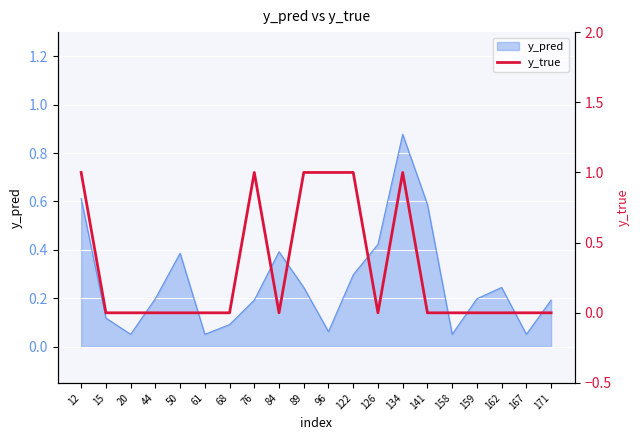

Where is the first local maximum?

76